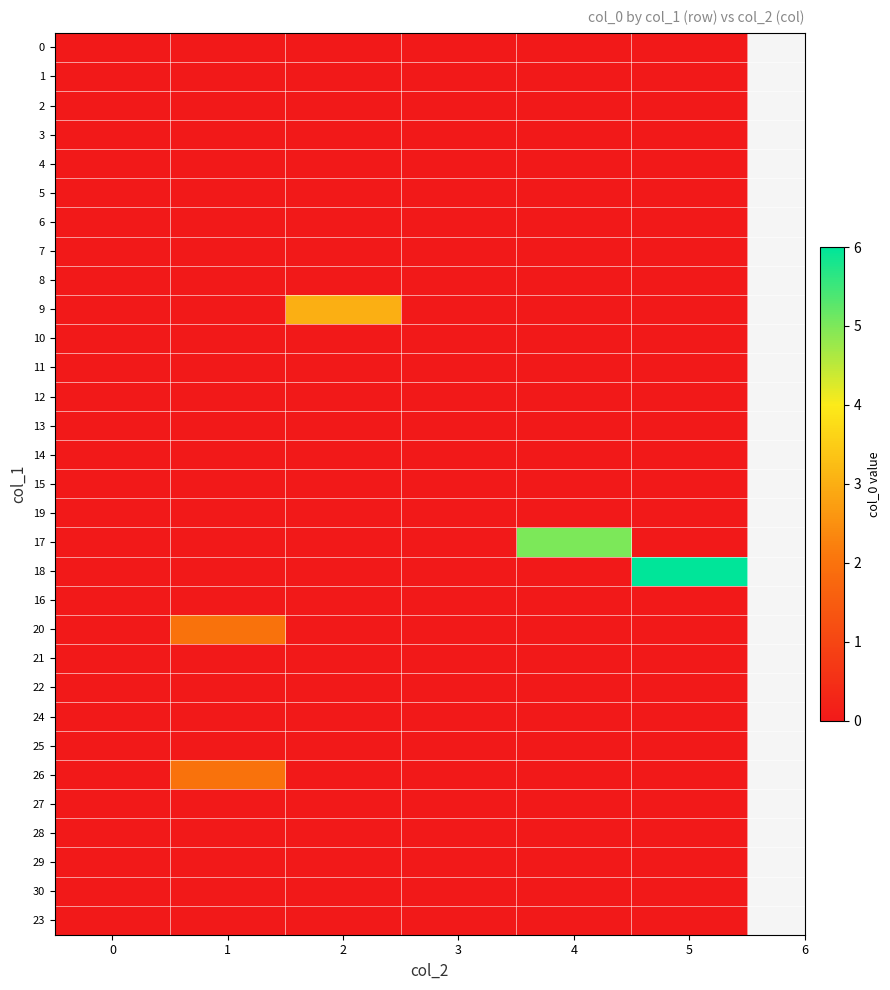

Reading right to left, extract all data points from this chart.

0: 5=0	4=0	3=0	2=0	1=0	0=0
1: 5=0	4=0	3=0	2=0	1=0	0=0
2: 5=0	4=0	3=0	2=0	1=0	0=0
3: 5=0	4=0	3=0	2=0	1=0	0=0
4: 5=0	4=0	3=0	2=0	1=0	0=0
5: 5=0	4=0	3=0	2=0	1=0	0=0
6: 5=0	4=0	3=0	2=0	1=0	0=0
7: 5=0	4=0	3=0	2=0	1=0	0=0
8: 5=0	4=0	3=0	2=0	1=0	0=0
9: 5=0	4=0	3=0	2=3	1=0	0=0
10: 5=0	4=0	3=0	2=0	1=0	0=0
11: 5=0	4=0	3=0	2=0	1=0	0=0
12: 5=0	4=0	3=0	2=0	1=0	0=0
13: 5=0	4=0	3=0	2=0	1=0	0=0
14: 5=0	4=0	3=0	2=0	1=0	0=0
15: 5=0	4=0	3=0	2=0	1=0	0=0
19: 5=0	4=0	3=0	2=0	1=0	0=0
17: 5=0	4=5	3=0	2=0	1=0	0=0
18: 5=6	4=0	3=0	2=0	1=0	0=0
16: 5=0	4=0	3=0	2=0	1=0	0=0
20: 5=0	4=0	3=0	2=0	1=2	0=0
21: 5=0	4=0	3=0	2=0	1=0	0=0
22: 5=0	4=0	3=0	2=0	1=0	0=0
24: 5=0	4=0	3=0	2=0	1=0	0=0
25: 5=0	4=0	3=0	2=0	1=0	0=0
26: 5=0	4=0	3=0	2=0	1=2	0=0
27: 5=0	4=0	3=0	2=0	1=0	0=0
28: 5=0	4=0	3=0	2=0	1=0	0=0
29: 5=0	4=0	3=0	2=0	1=0	0=0
30: 5=0	4=0	3=0	2=0	1=0	0=0
23: 5=0	4=0	3=0	2=0	1=0	0=0